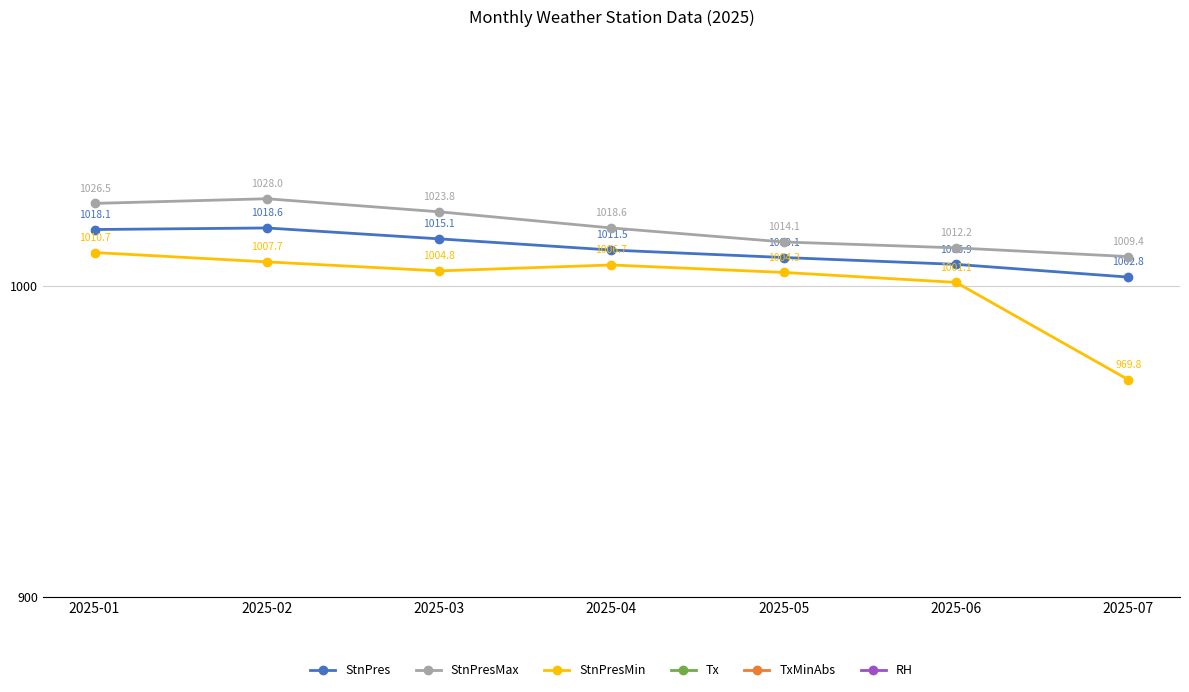

At how many categories does at least one series exceed 573?

7